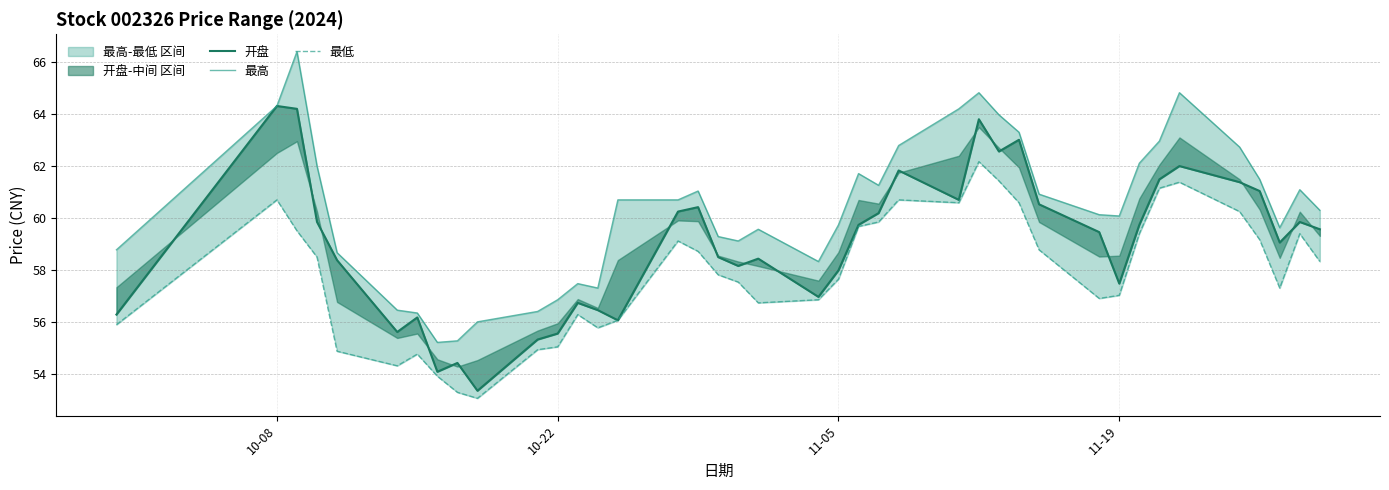

How many values in the 最高 series exceed 60?

23